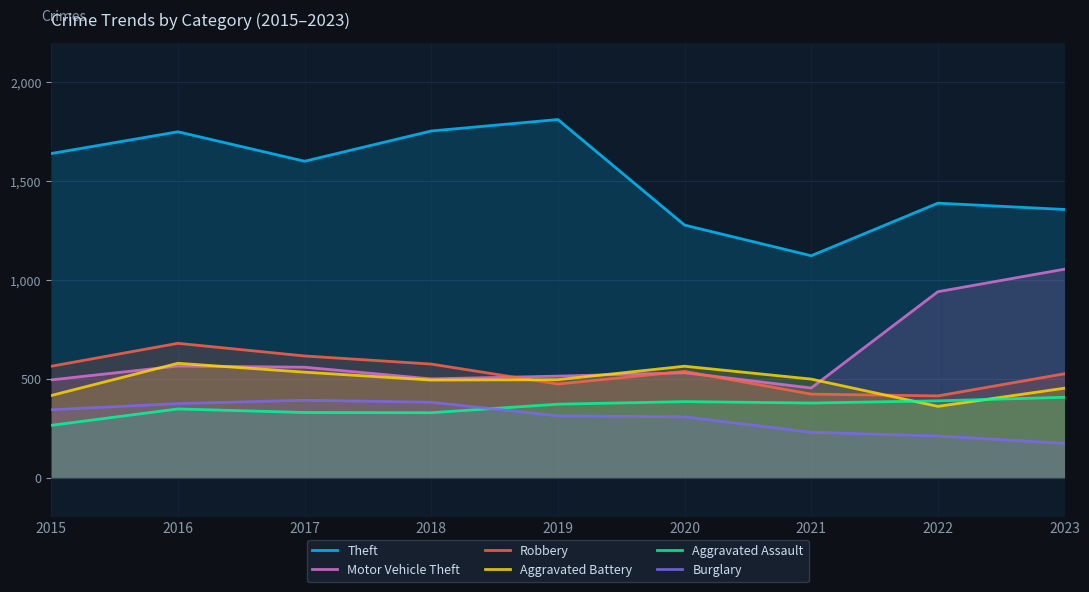

Reading left to right, extract all data points from this chart.

Theft: 2015=1639	2016=1749	2017=1600	2018=1753	2019=1811	2020=1277	2021=1122	2022=1388	2023=1356
Motor Vehicle Theft: 2015=494	2016=564	2017=558	2018=499	2019=513	2020=530	2021=453	2022=940	2023=1054
Robbery: 2015=563	2016=679	2017=615	2018=574	2019=473	2020=537	2021=422	2022=413	2023=525
Aggravated Battery: 2015=415	2016=578	2017=533	2018=493	2019=495	2020=563	2021=498	2022=360	2023=452
Aggravated Assault: 2015=264	2016=347	2017=329	2018=328	2019=371	2020=384	2021=377	2022=388	2023=406
Burglary: 2015=343	2016=374	2017=391	2018=381	2019=312	2020=307	2021=229	2022=210	2023=173